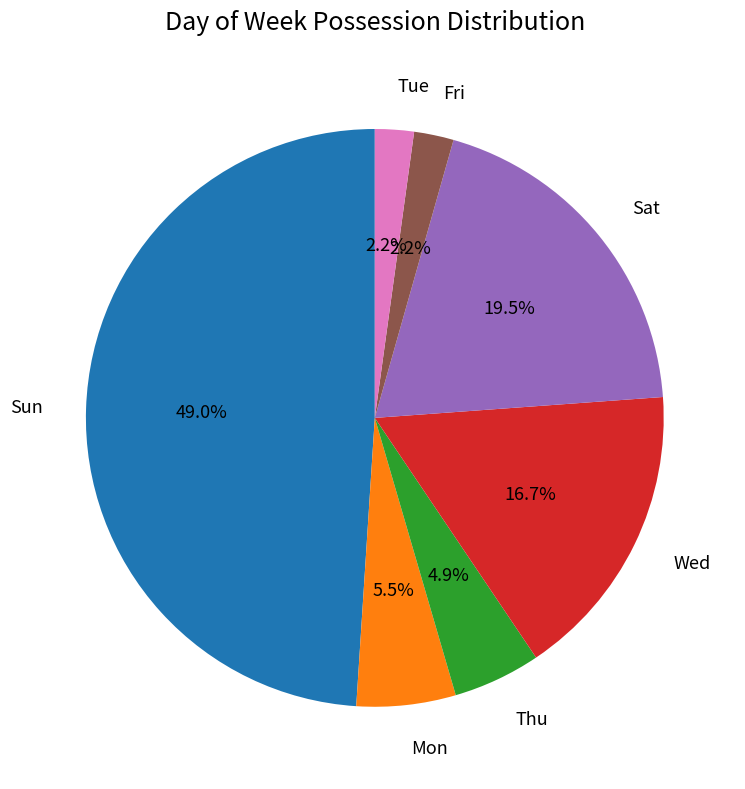

What portion of the pie excludes Thu?

95.1%